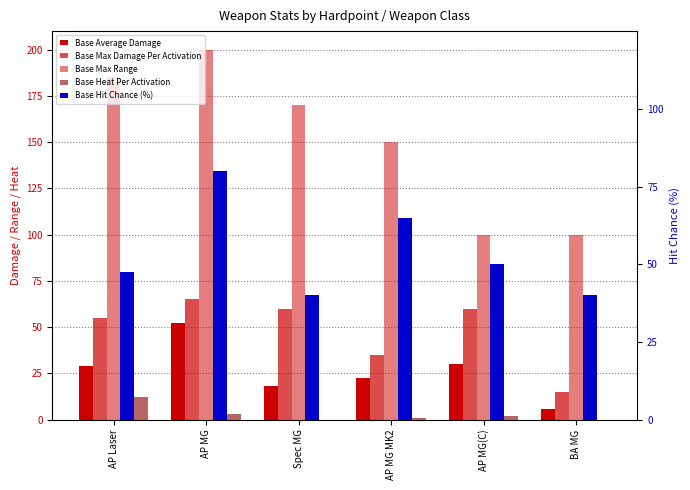

How many bars are there in total?

30